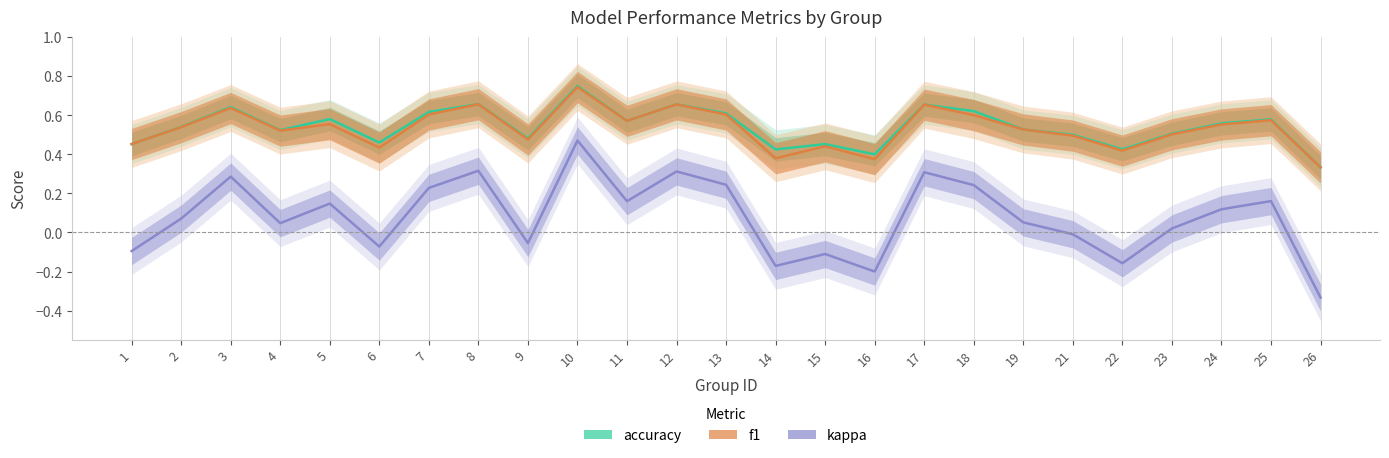

Which series changed the most between 9 and 15?

kappa